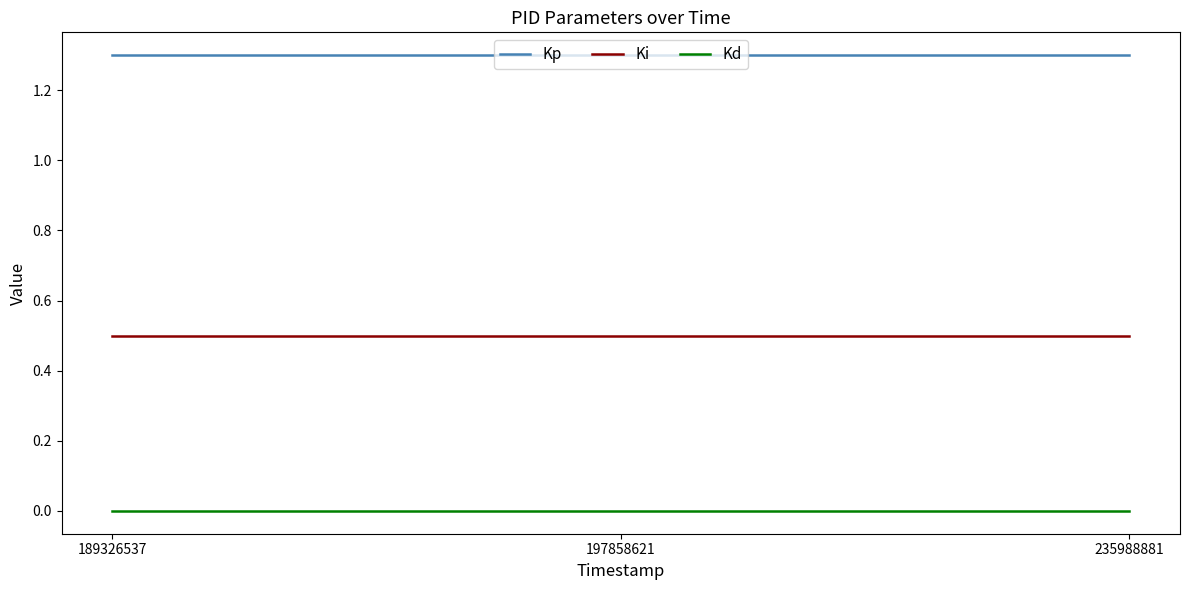

What is the total value across all series at 189326537?

1.8